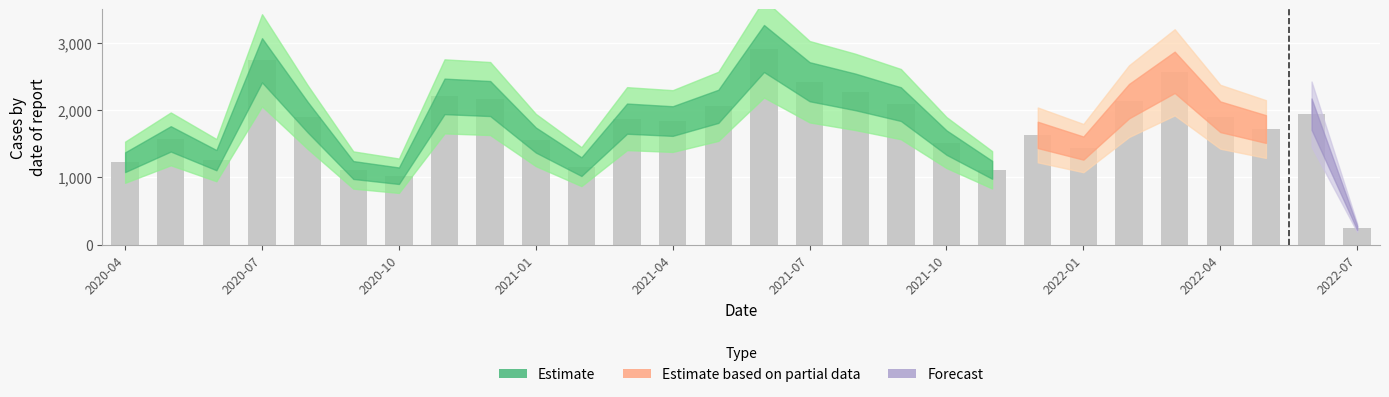

What is the difference between the maximum and minimum values?

2668